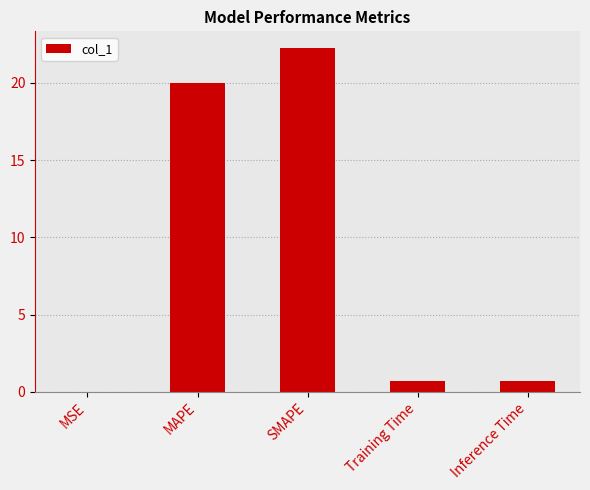

Read the value at Inference Time.

0.7